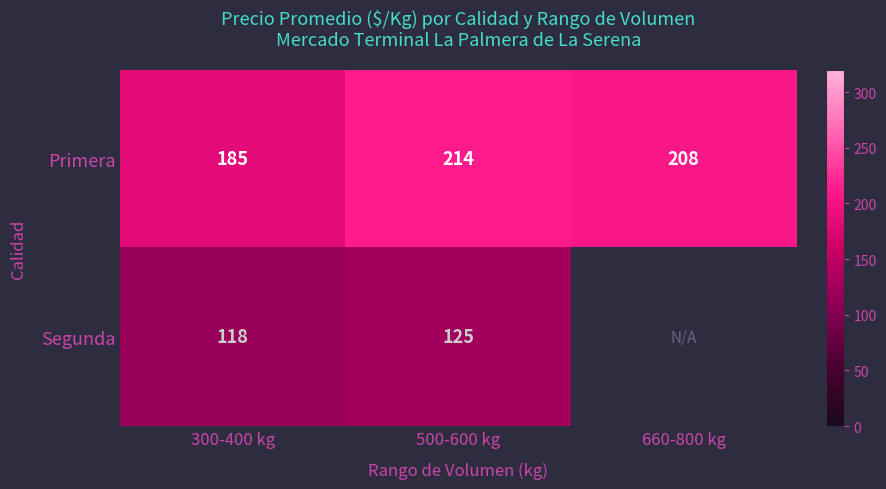

Is the value of Primera at 300-400 kg greater than the value of Segunda at 500-600 kg?

Yes